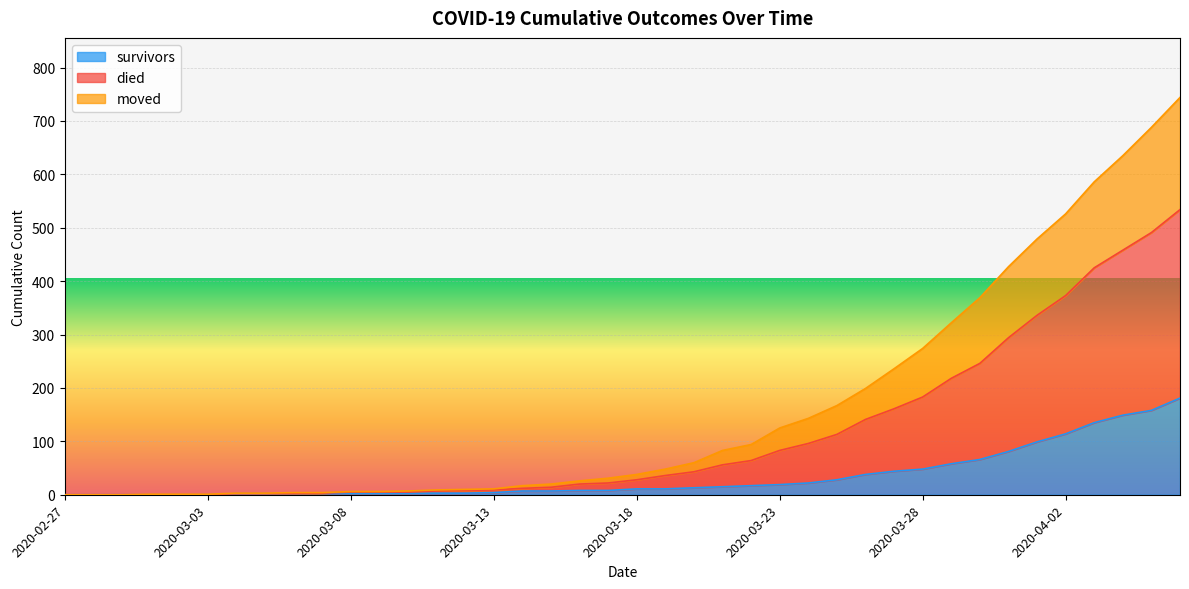

Does the chart display data point markers on the line(s)?

No